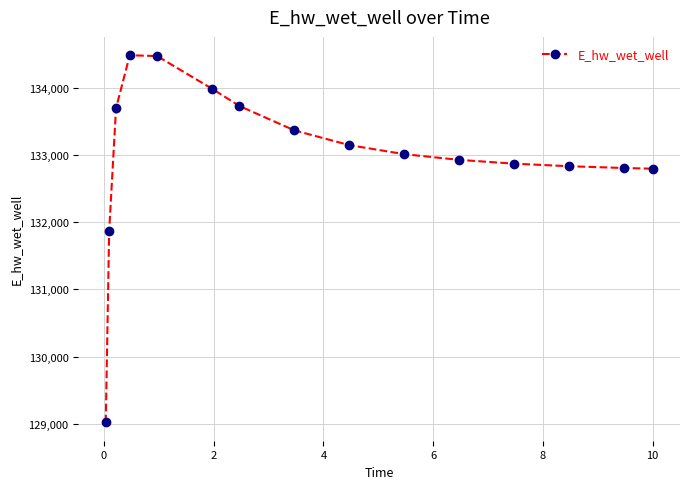

What is the minimum value shown in the chart?

129018.6